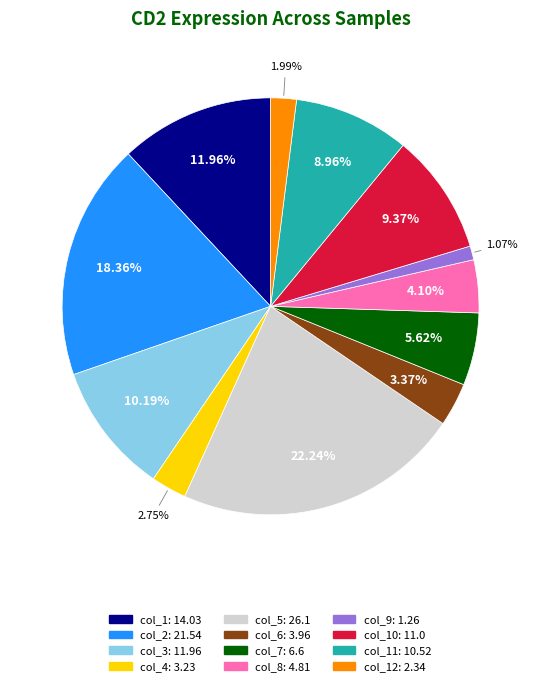

Is there any slice that represents more than half of the pie?

No